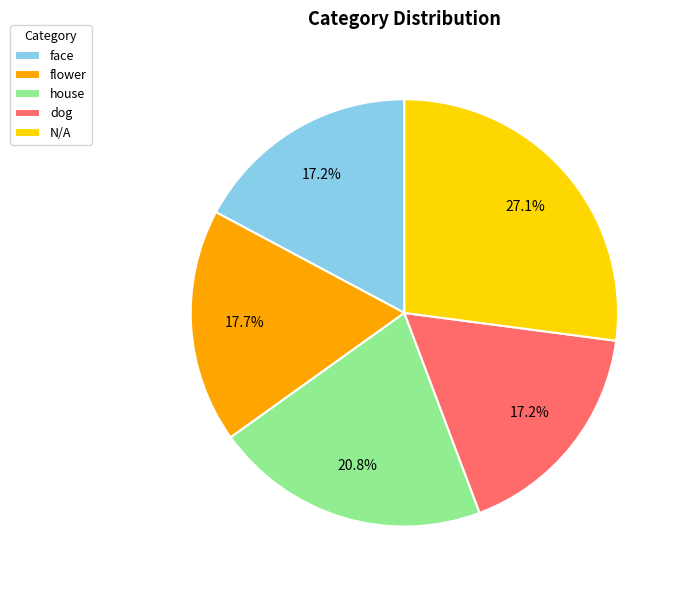

Approximately how many times larger is the value at flower compared to dog?

1.0